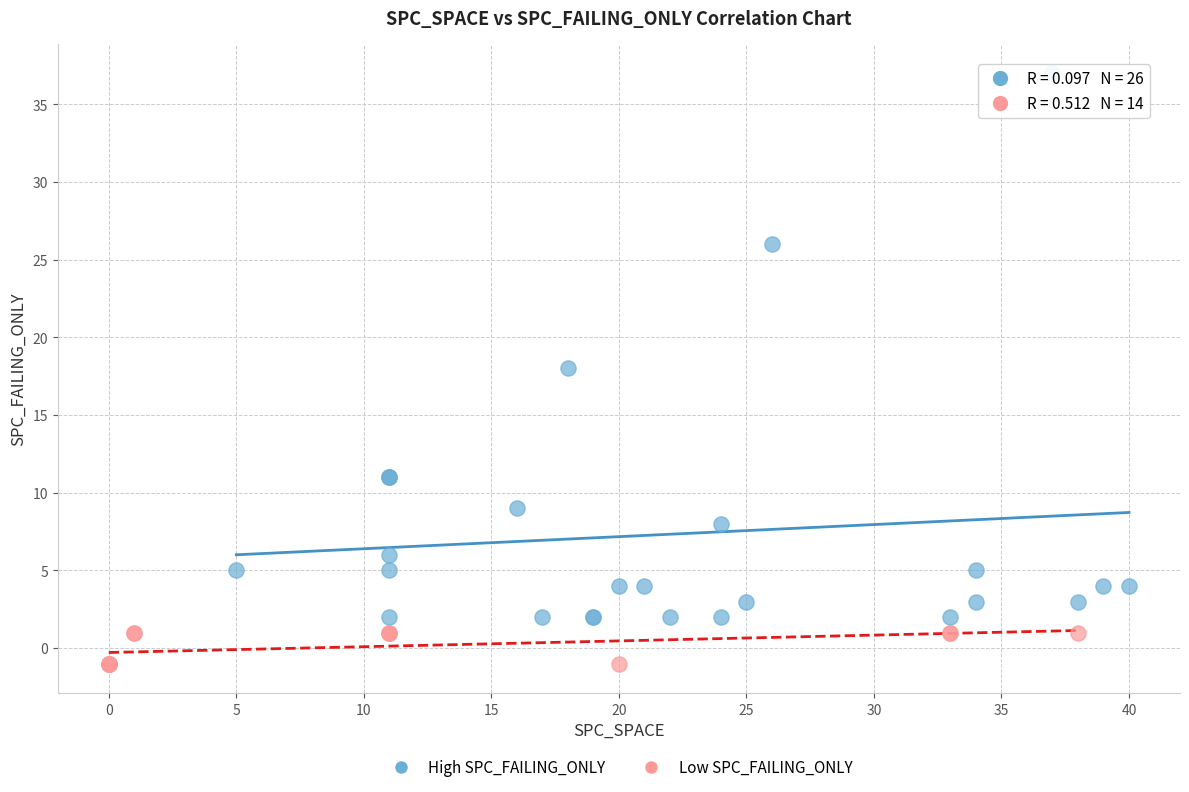

Which series contains the lowest Y value?

Low SPC_FAILING_ONLY